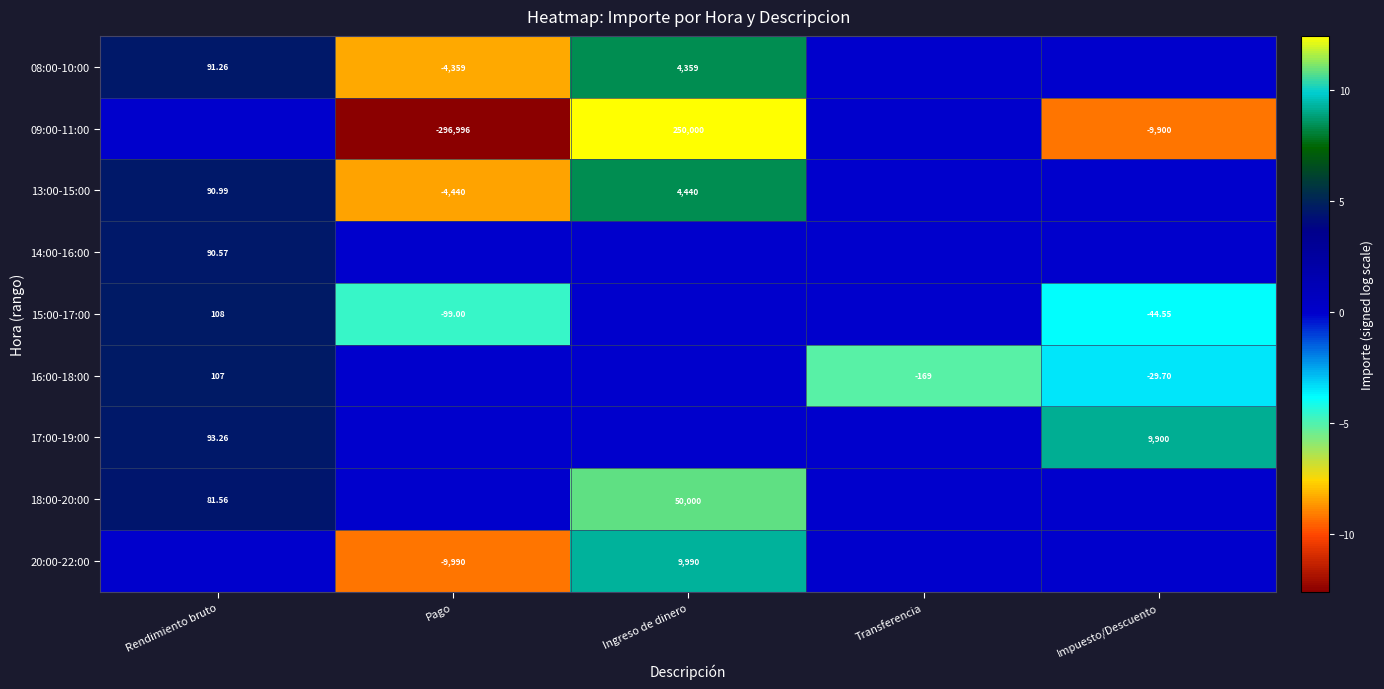

Is the value of 16:00-18:00 at Transferencia greater than the value of 13:00-15:00 at Ingreso de dinero?

No